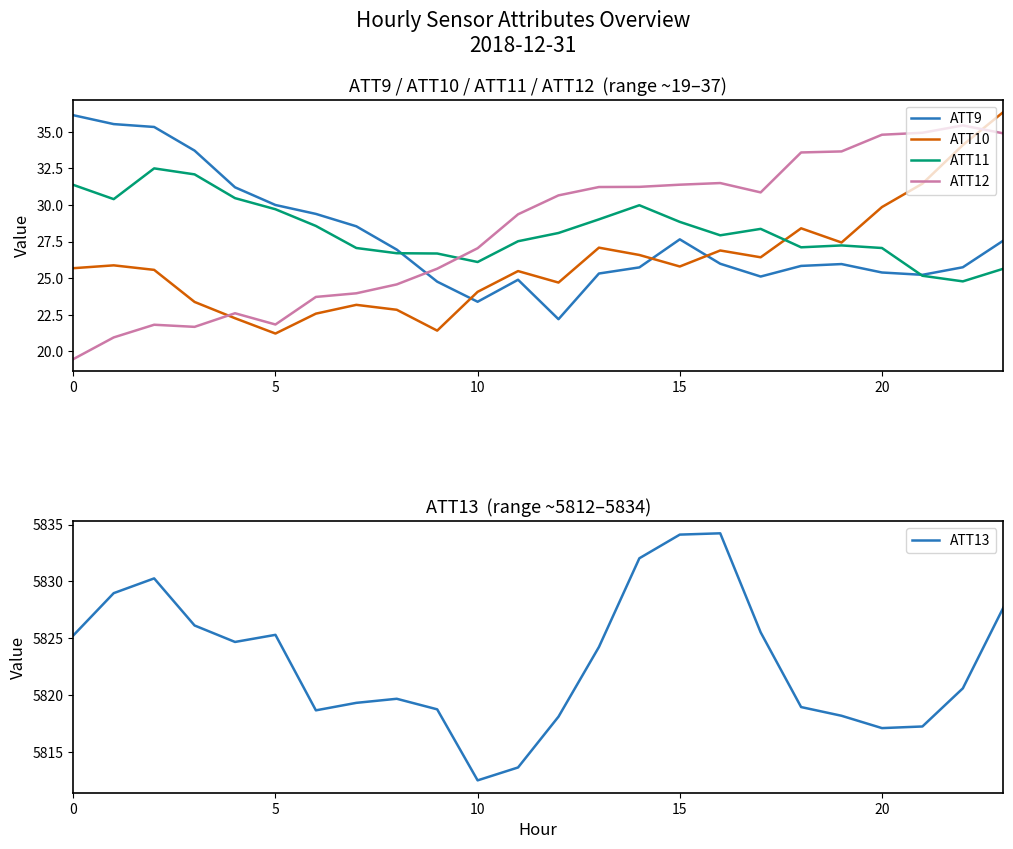

What is the sum of all ATT11 values?

678.5